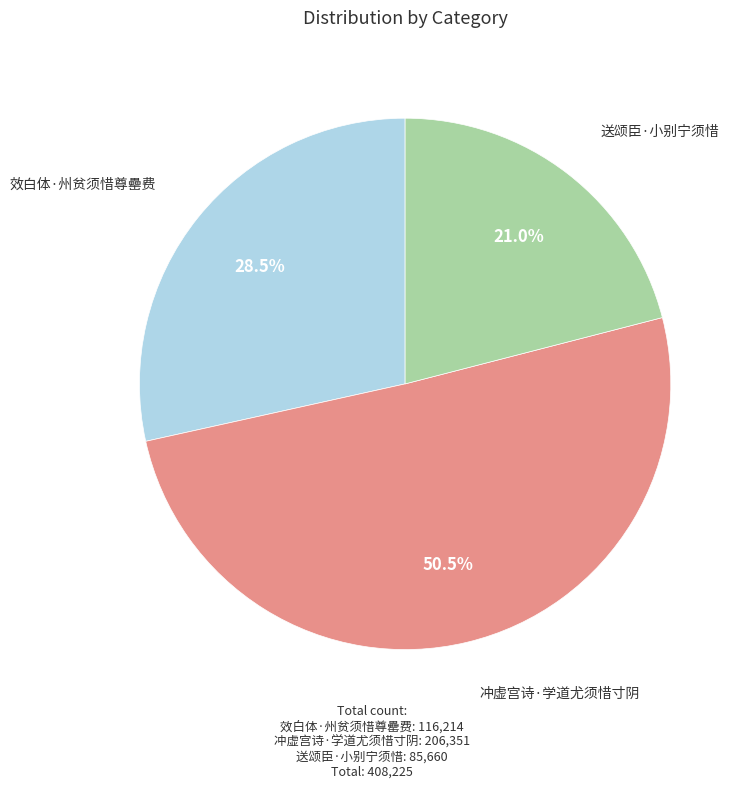

Is there a majority slice in this chart?

Yes